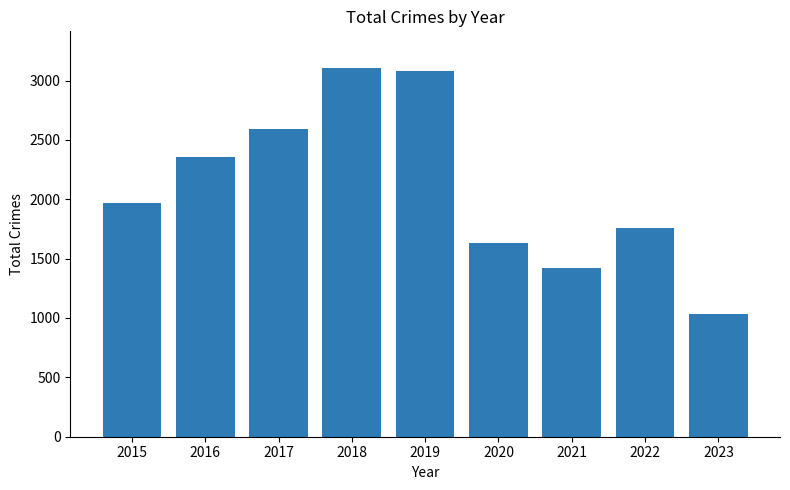

What is the difference between the maximum and second lowest values?

1682